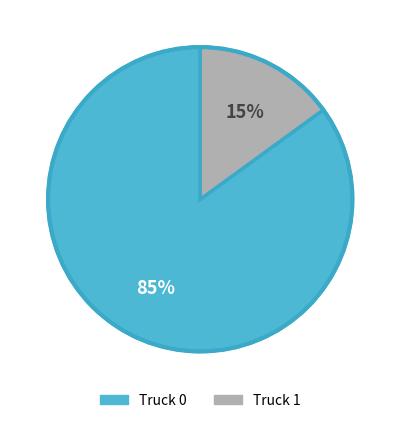

What is the majority slice?

Truck 0